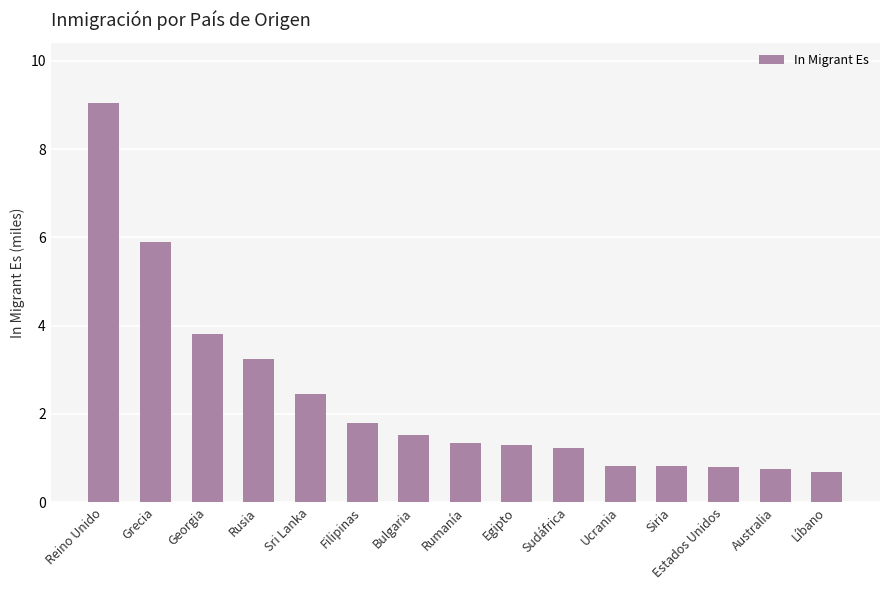

Reading left to right, extract all data points from this chart.

Reino Unido=9.1	Grecia=5.9	Georgia=3.8	Rusia=3.2	Sri Lanka=2.5	Filipinas=1.8	Bulgaria=1.5	Rumanía=1.3	Egipto=1.3	Sudáfrica=1.2	Ucrania=0.8	Siria=0.8	Estados Unidos=0.8	Australia=0.7	Líbano=0.7